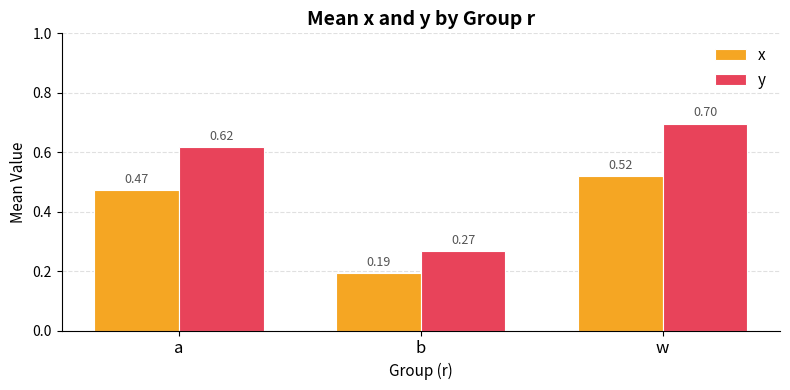

Rank the series by their maximum value, from lowest to highest.

x, y